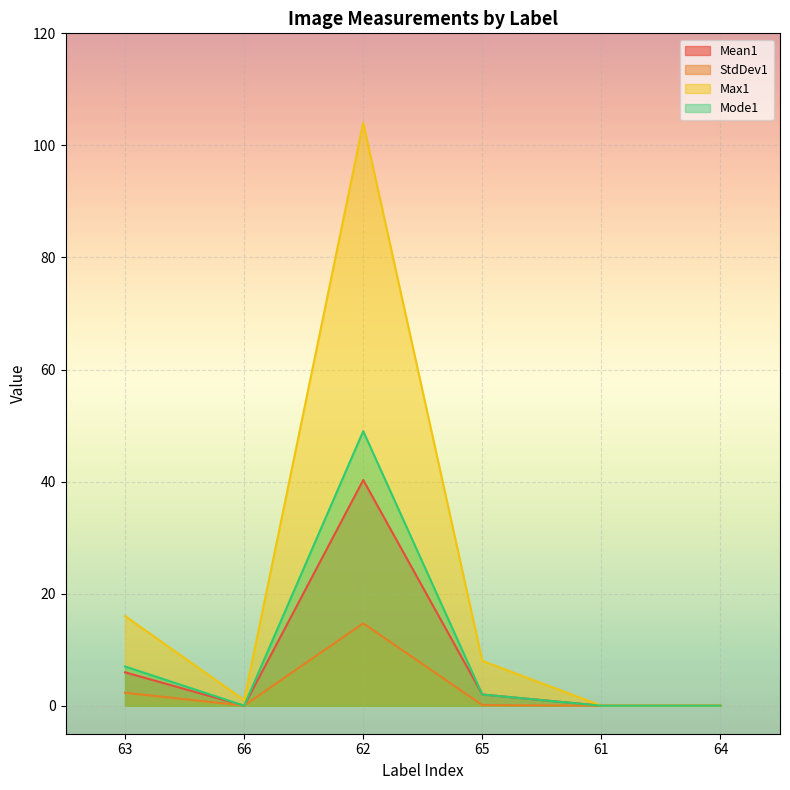

What is the sum of the Mean1 values at 65 and 62?

42.3